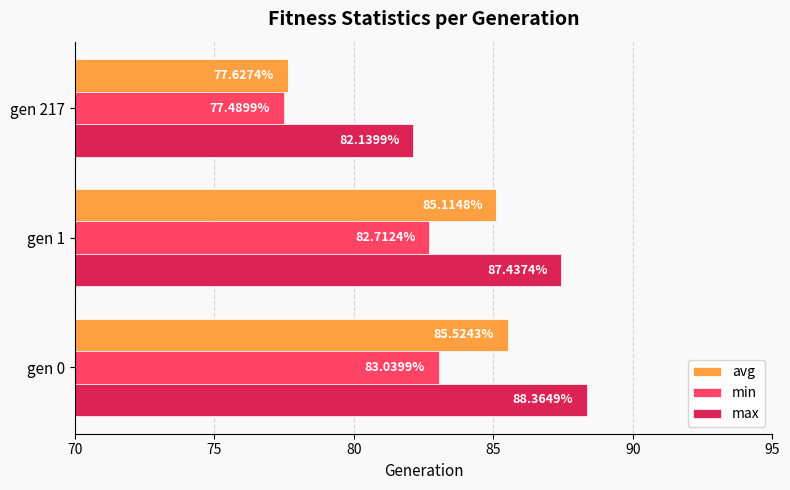

How many distinct data groups are displayed?

3